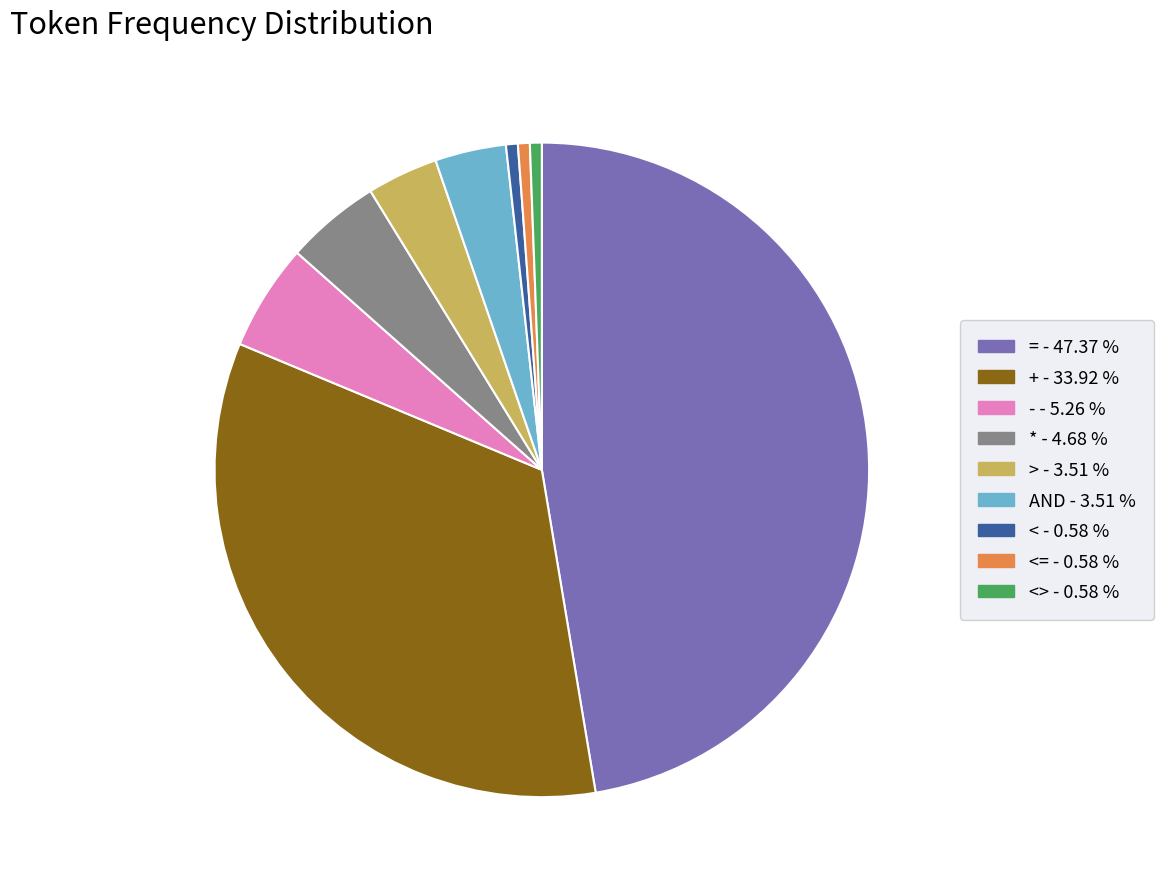

How many segments does this pie chart have?

9